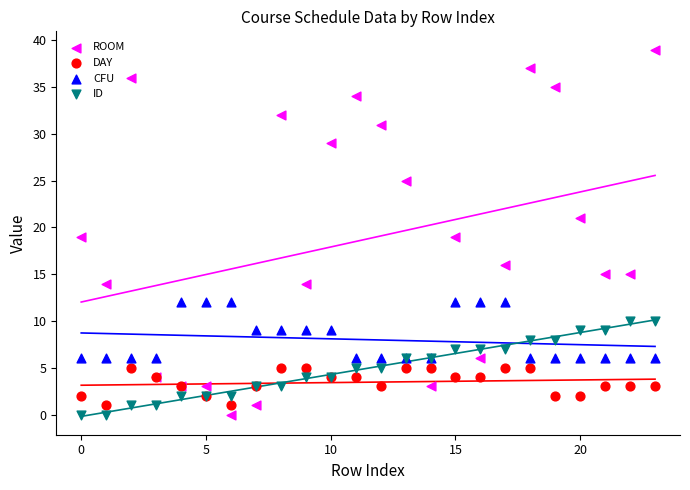

Which series contains the highest Y value?

ROOM